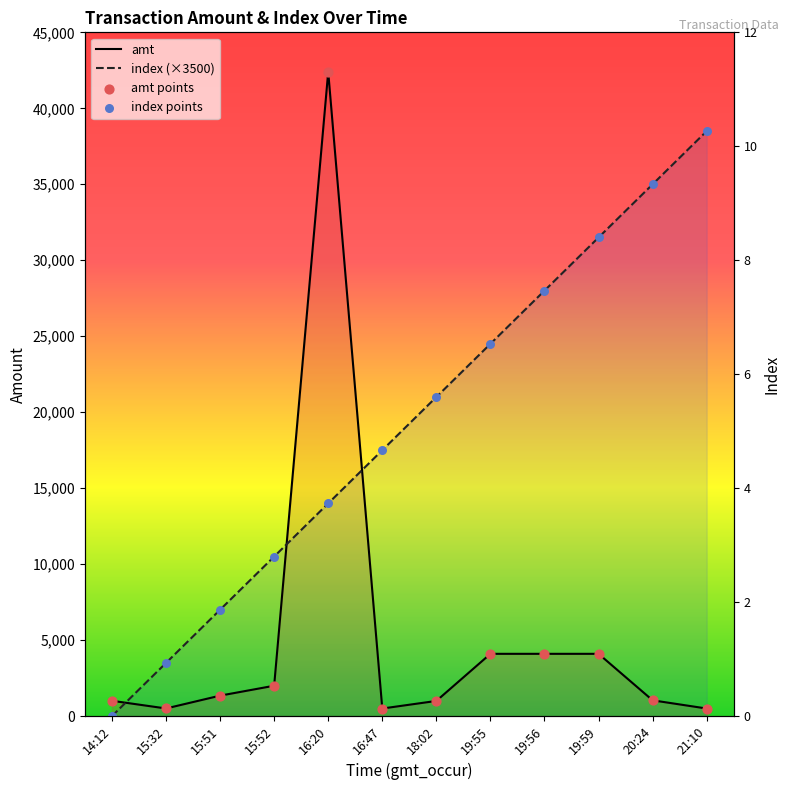

At which category is the sum across all series the highest?

16:20